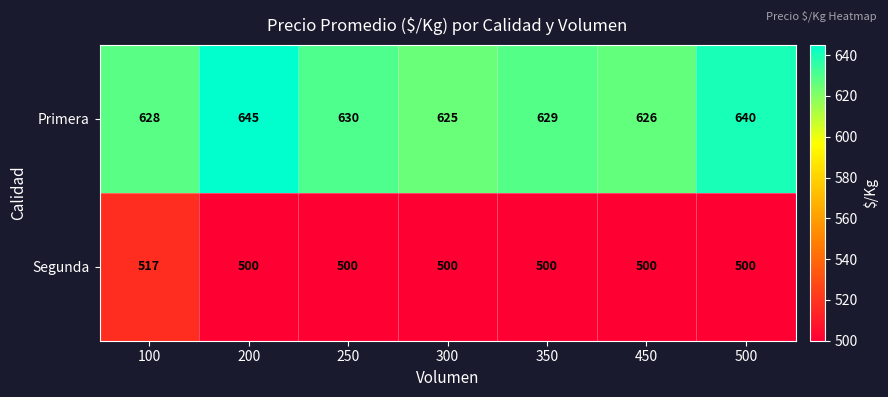

What is the difference between the Segunda values at 350 and 100?

17